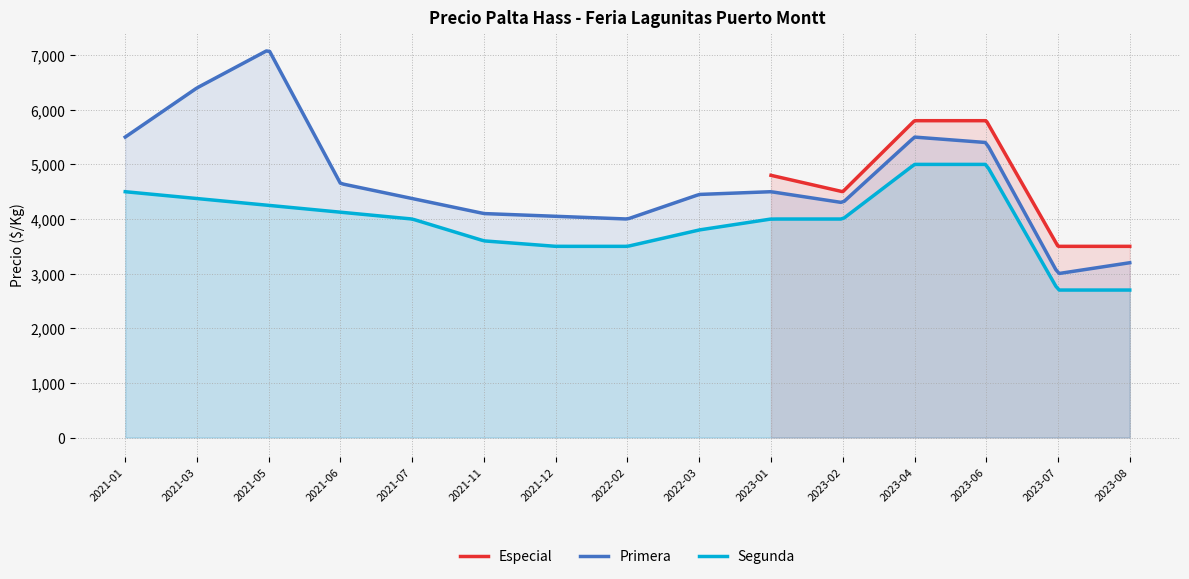

True or false: Precio minimo and Precio promedio cross at least once.

False